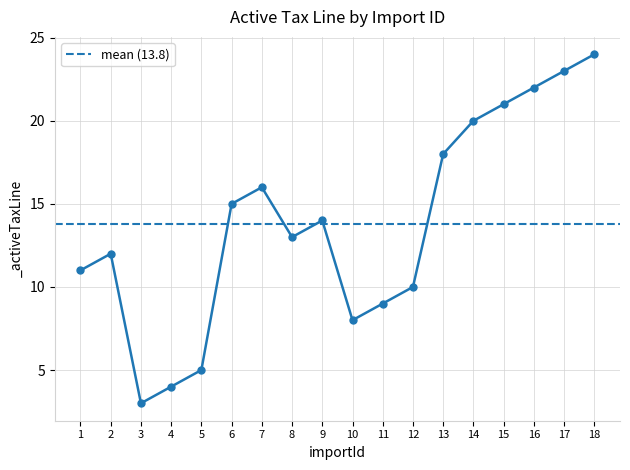

What is the maximum value shown in the chart?

24